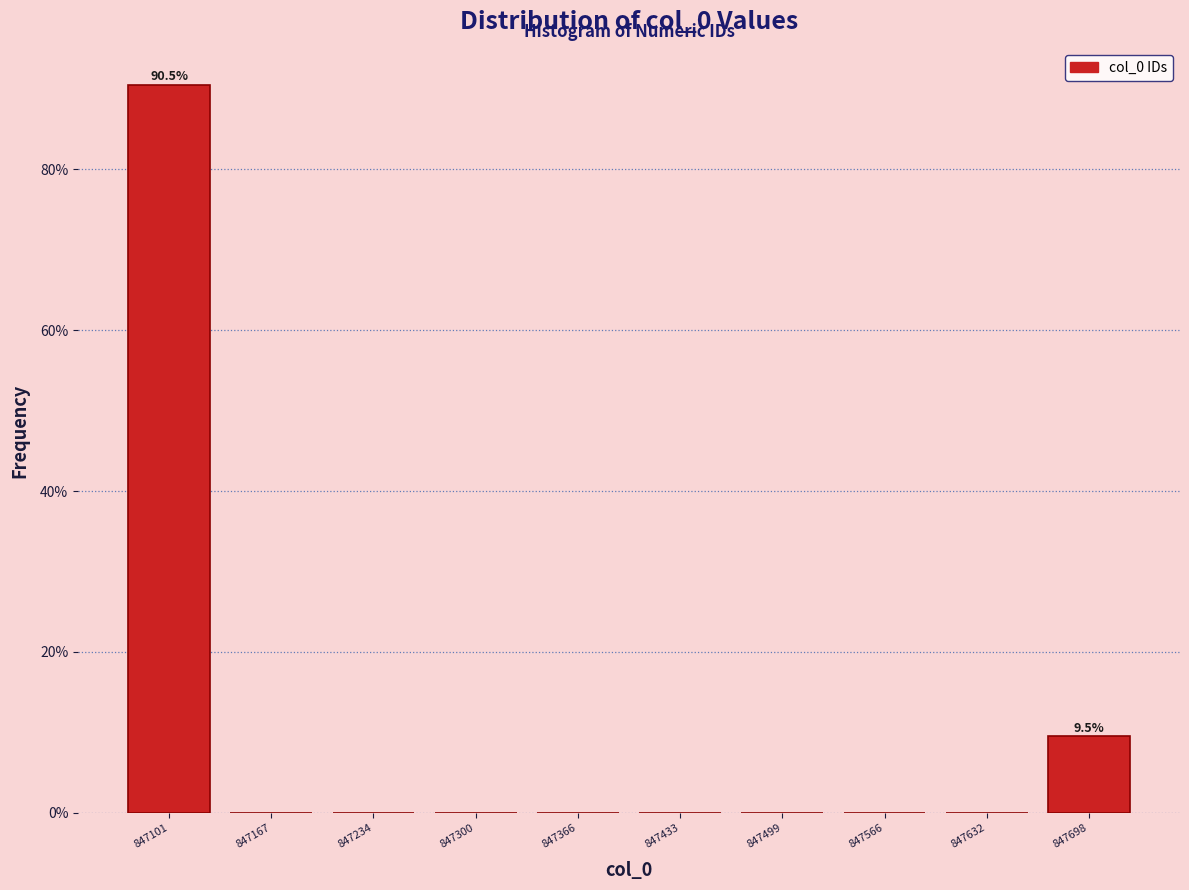

Over which range of the x-axis is the bar tallest?

847070 to 847130